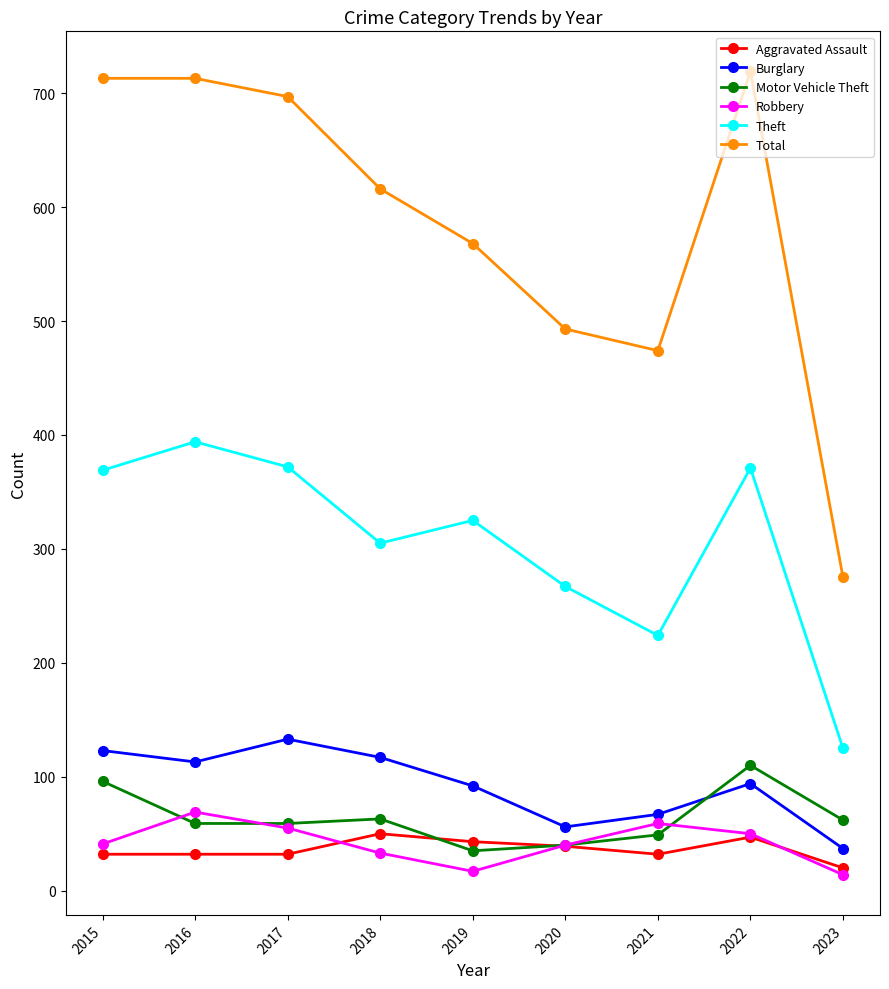

What is the value of the Robbery point at the 6th from the left?

40